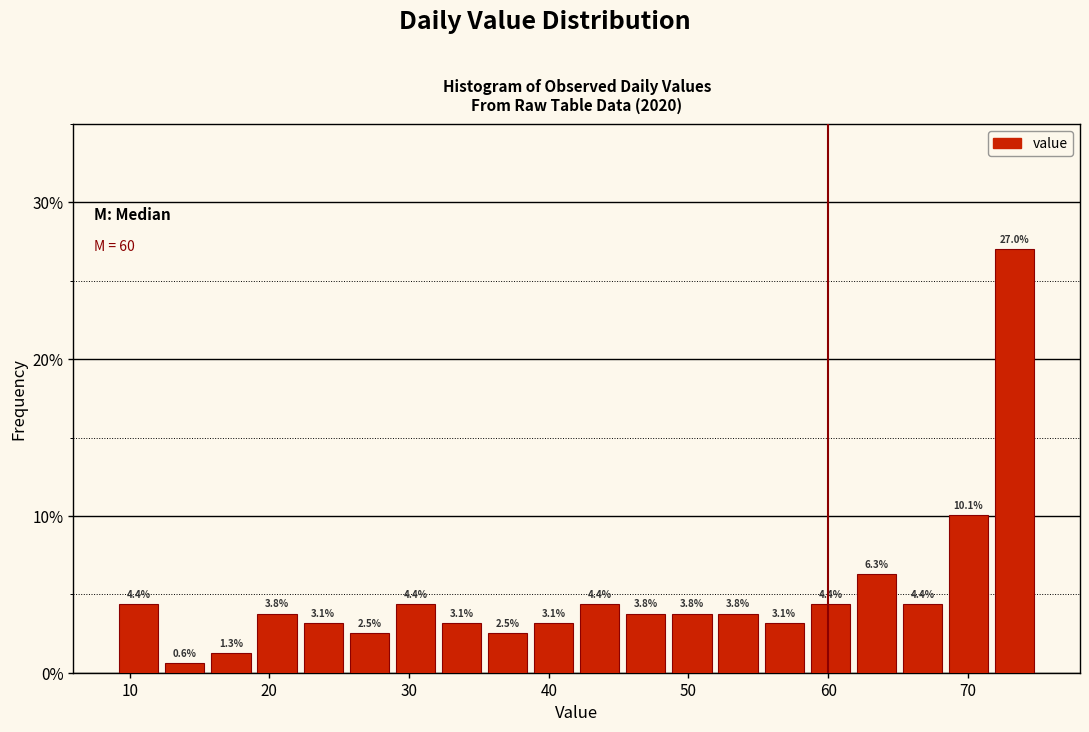

Around what value on the x-axis is the tallest bar? Give the approximate position of its centre, as read against the axis.

73